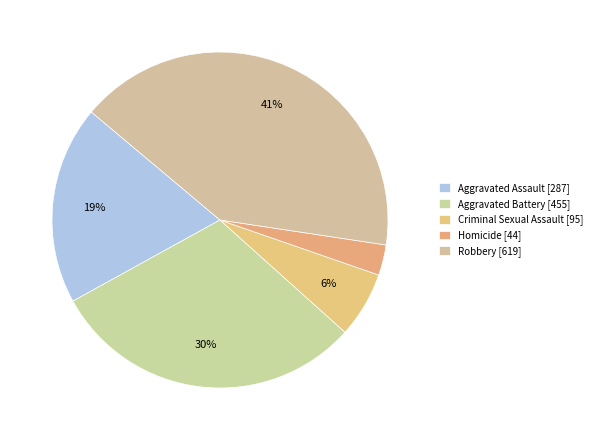

To the nearest percent, what is the average slice percentage?

20%